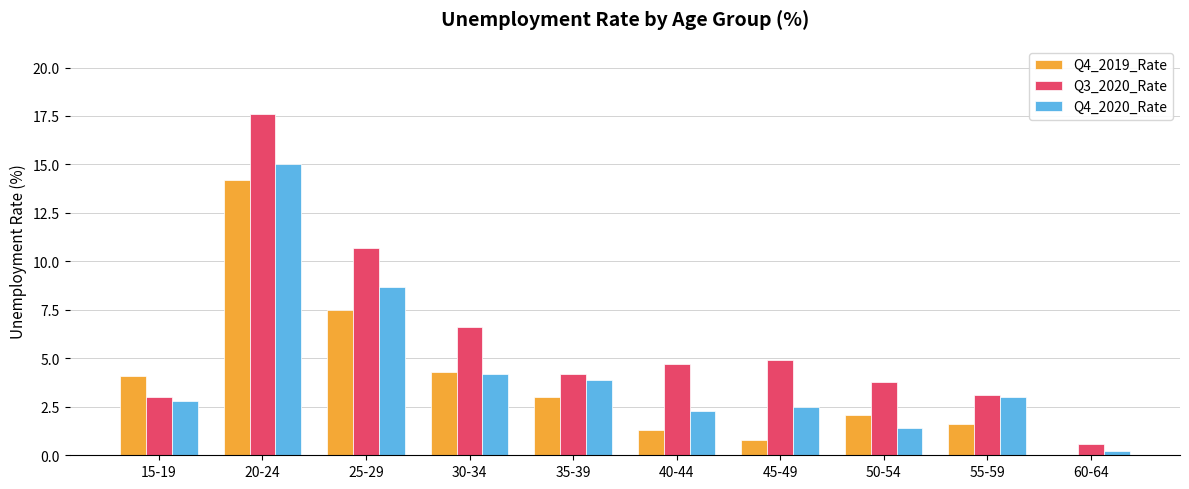

Between 30-34 and 45-49, which series saw the biggest shift?

Q4_2019_Rate